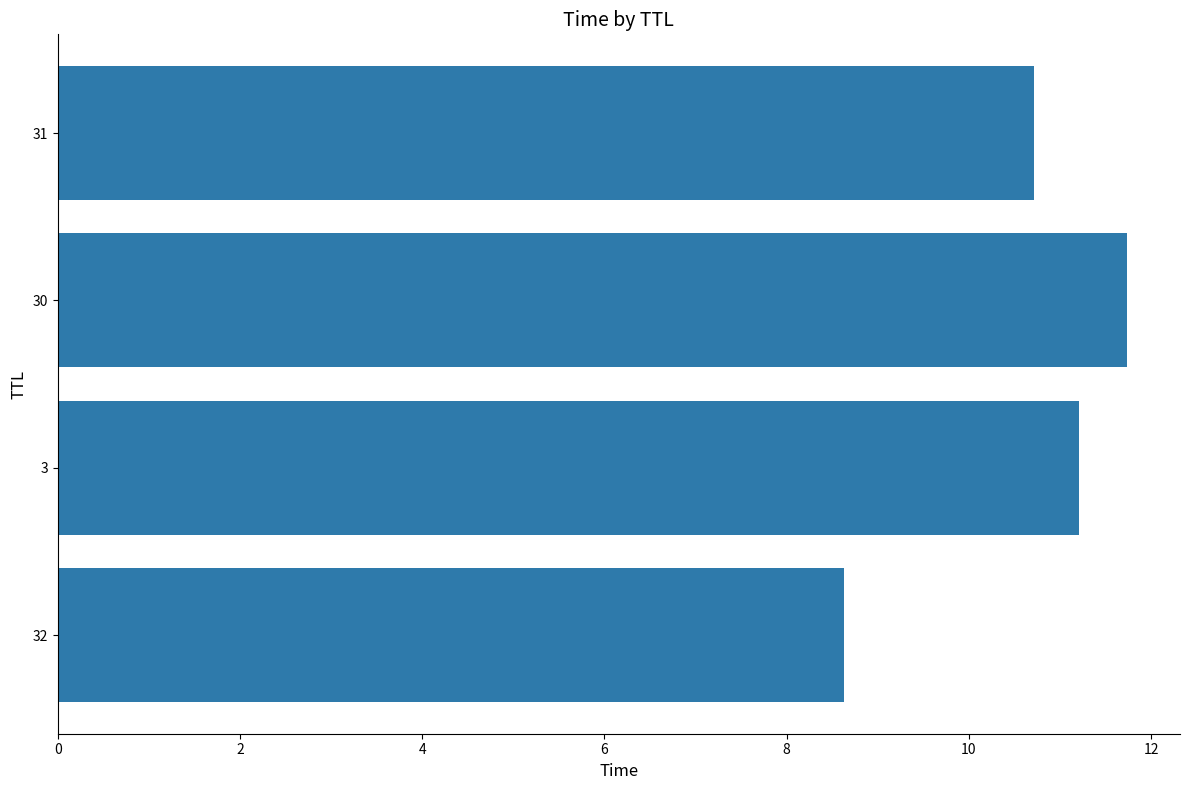

Does the chart contain stacked bars?

No